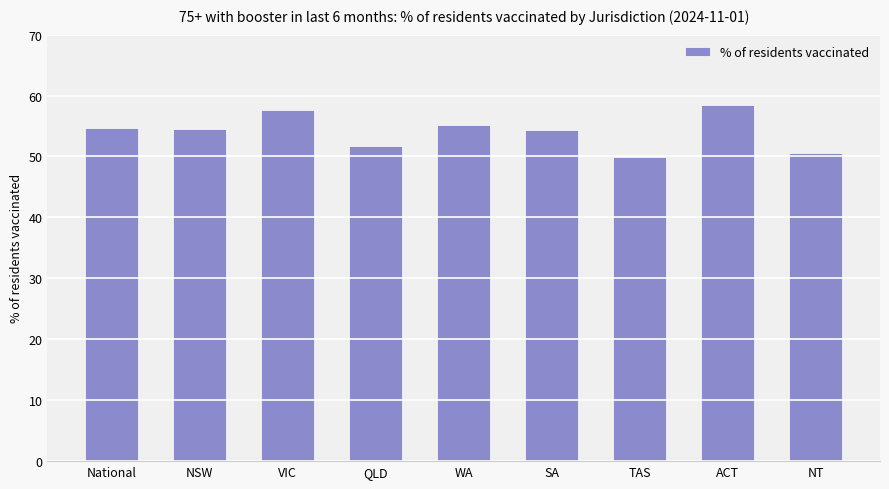

What is the label of the 6th bar from the right?

QLD